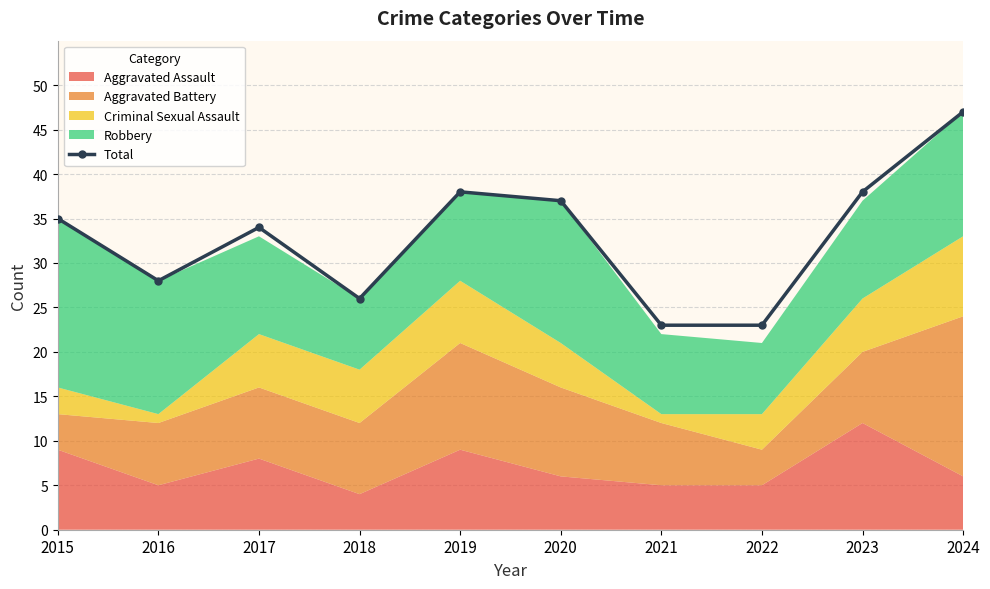

True or false: there are more than 1 points higher than both neighbors.

True